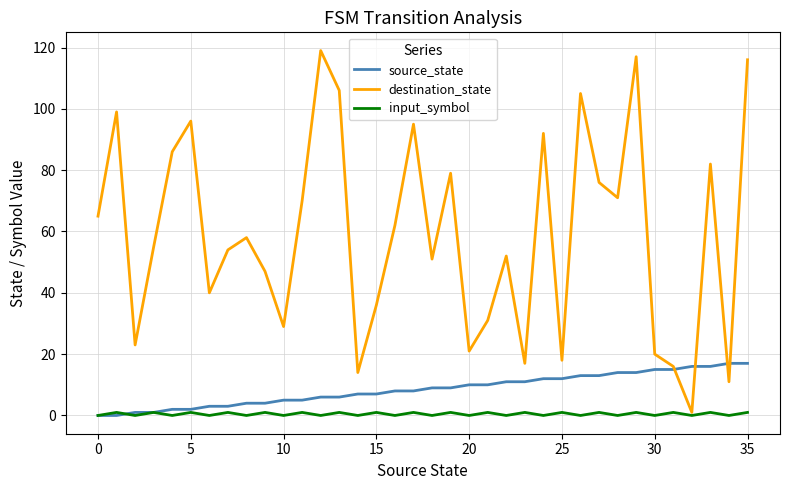

How many times do destination_state and source_state cross each other?

4